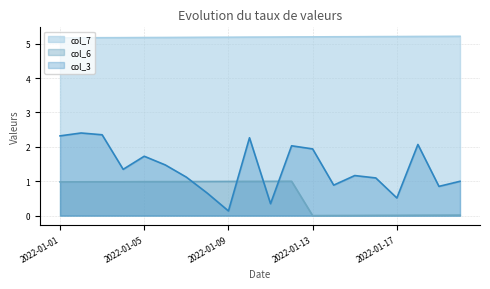

What is the lowest value of the col_7 series?

5.2